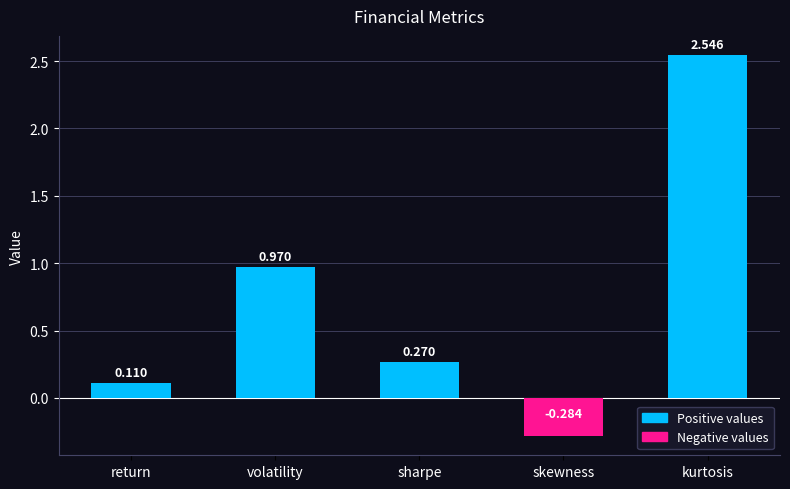

How many data points are above 0?

4